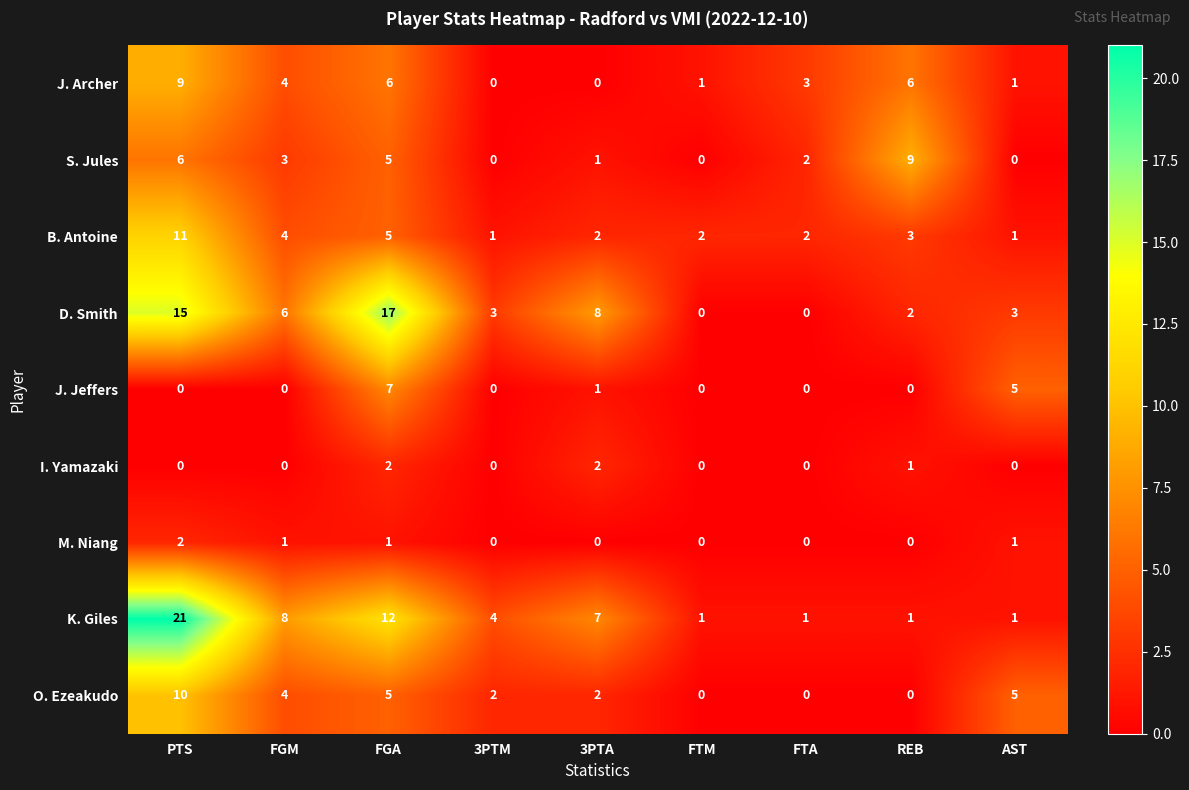

The value of K. Giles at 3PTA is 3. True or false?

False